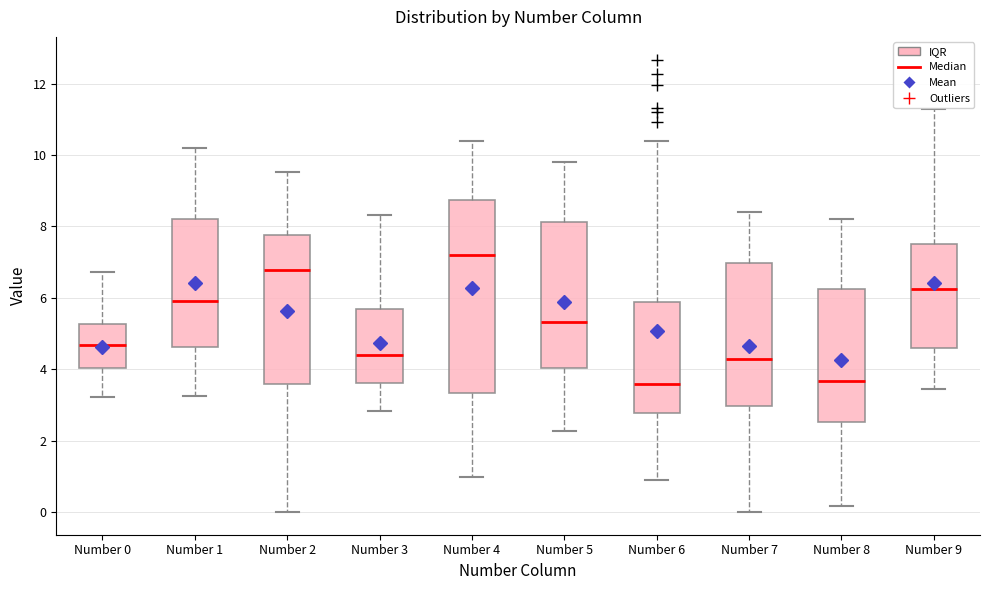

Where does the upper whisker of the box for Number 2 end on the y-axis? The values are not printed on the chart, so give them approximately, as read against the axis.

9.6